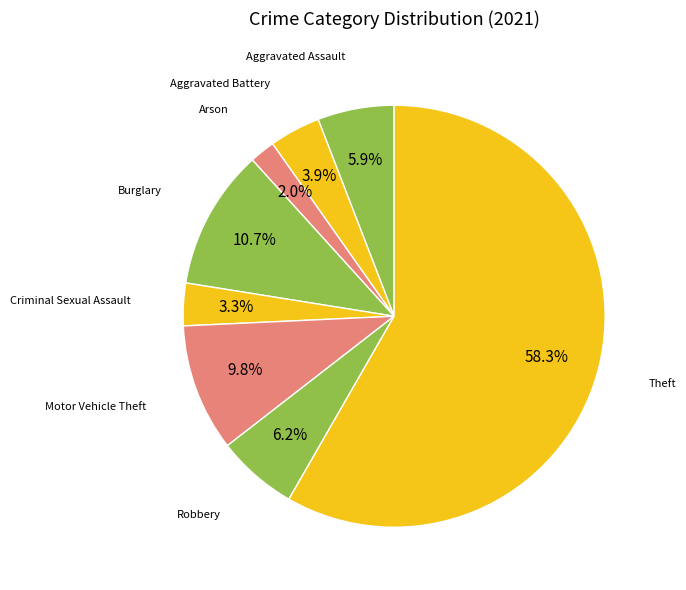

Count the number of slices in the pie.

8